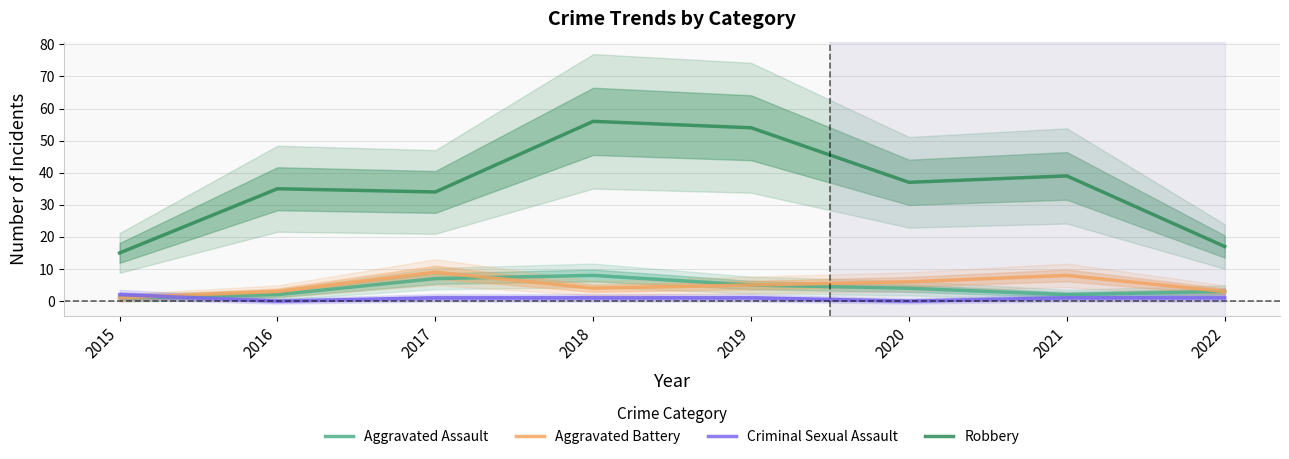

What is the value of the Criminal Sexual Assault point at the 3rd from the left?

1